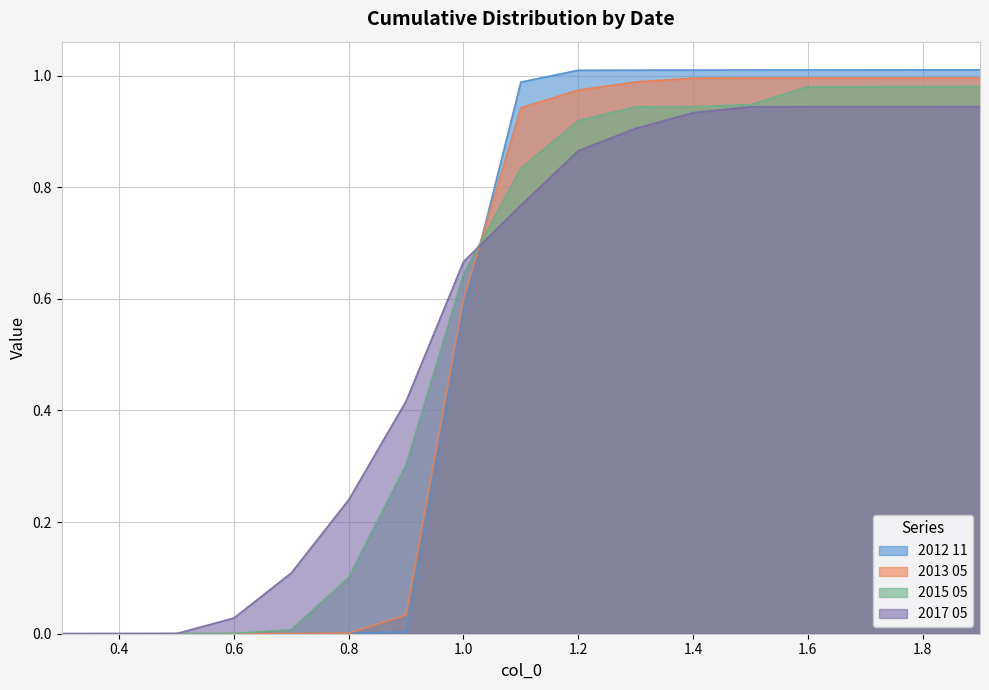

Which series has the largest total across all categories?

2017 05